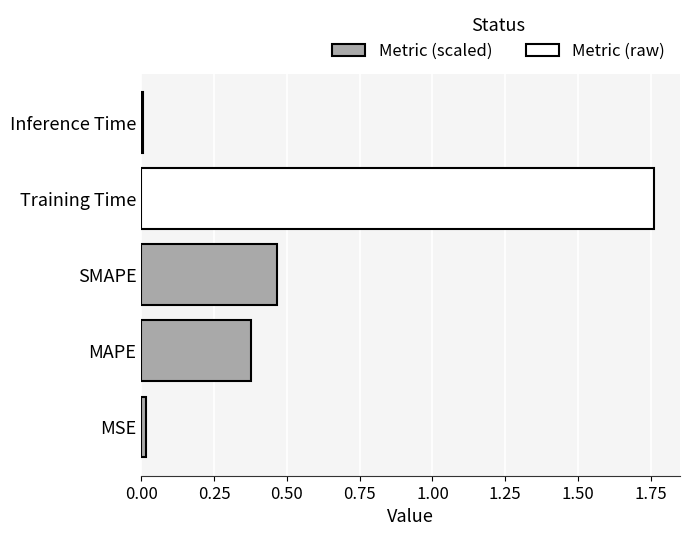

What is the sum of all values?

2.6